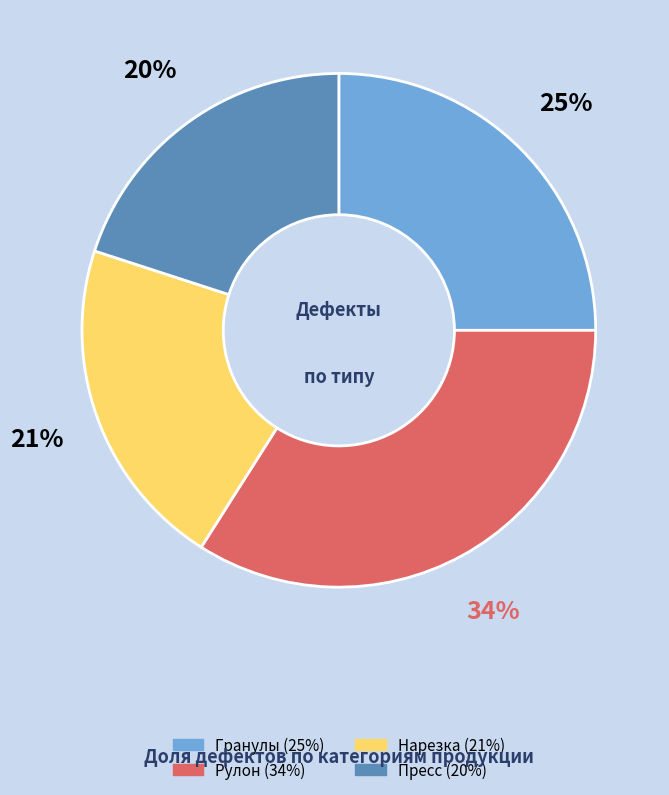

To the nearest percent, what percentage of the pie is Гранулы?

25%